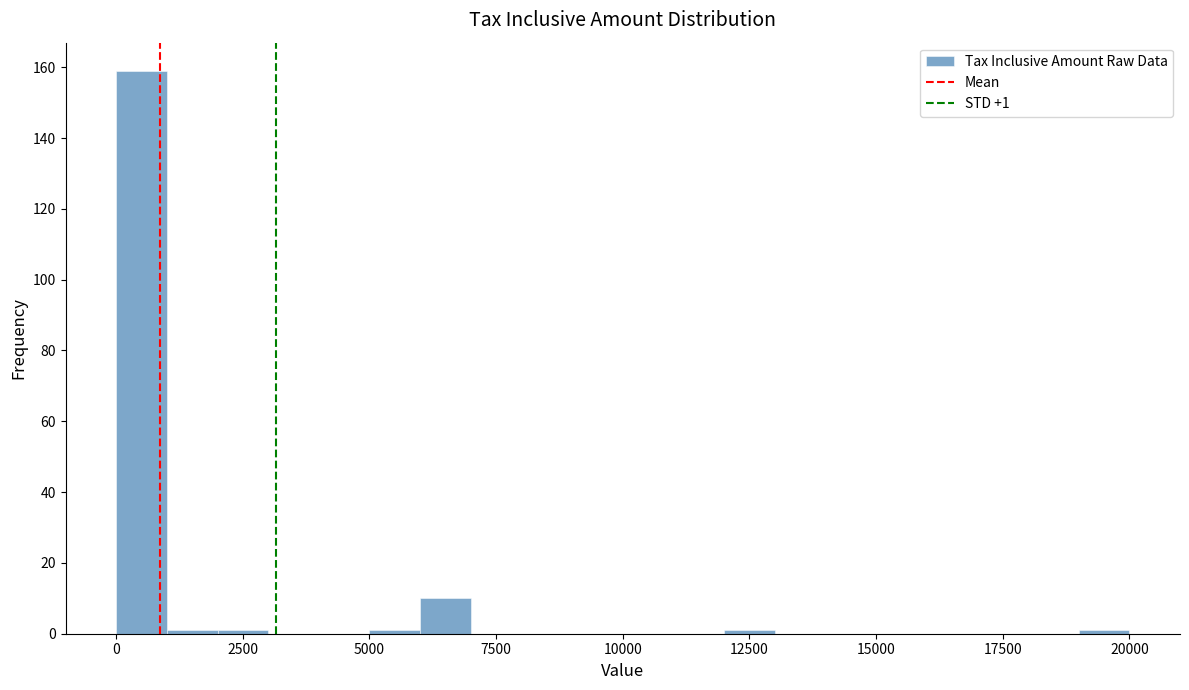

Around what value on the x-axis is the tallest bar? Give the approximate position of its centre, as read against the axis.

500